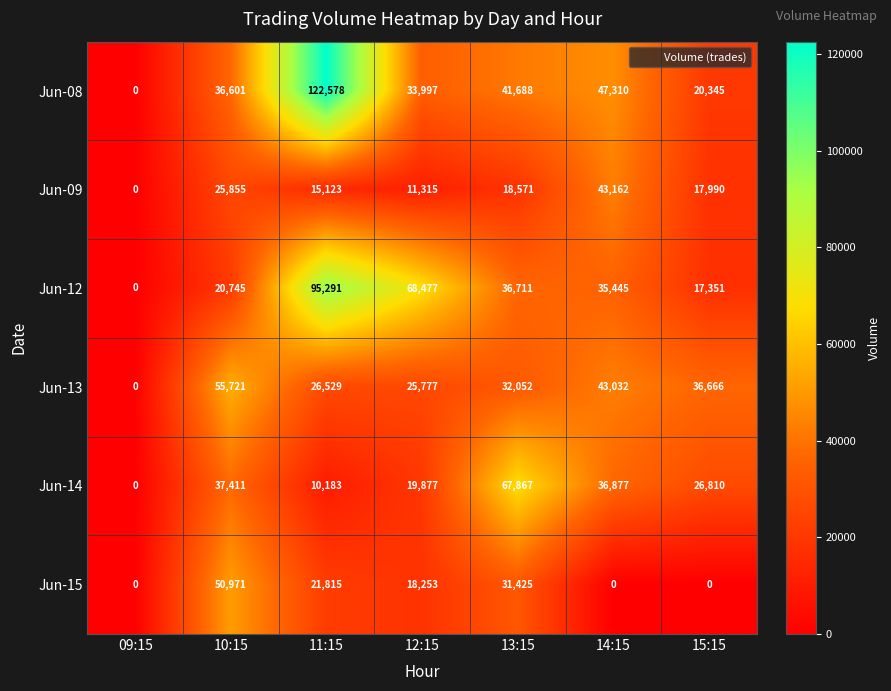

What is the difference between the highest and lowest values at 15:15?

36666